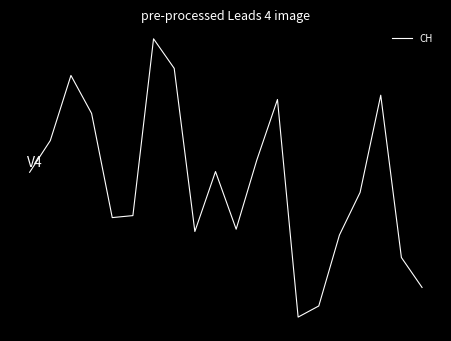

What is the value of the 15th point from the left?

-13.8